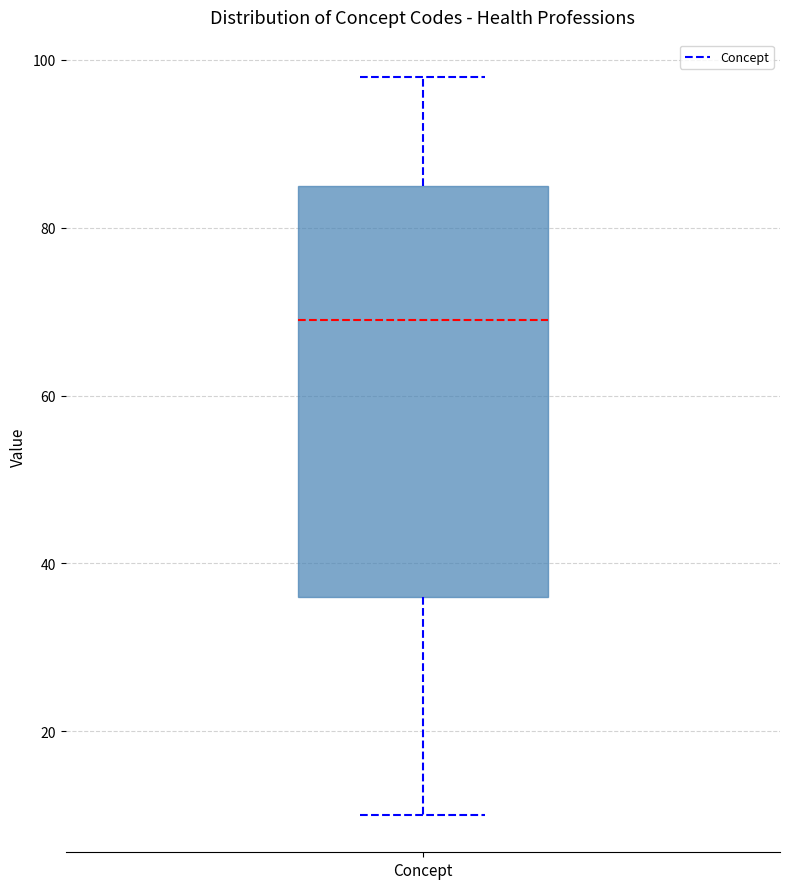

Where does the upper whisker of the box for Concept end on the y-axis? The values are not printed on the chart, so give them approximately, as read against the axis.

98